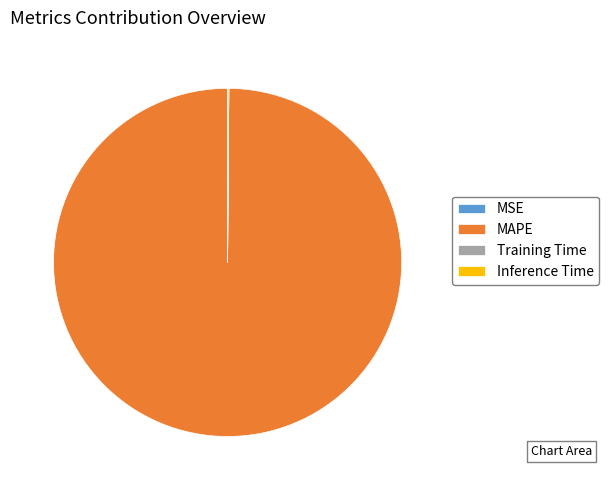

Is there a majority slice in this chart?

Yes